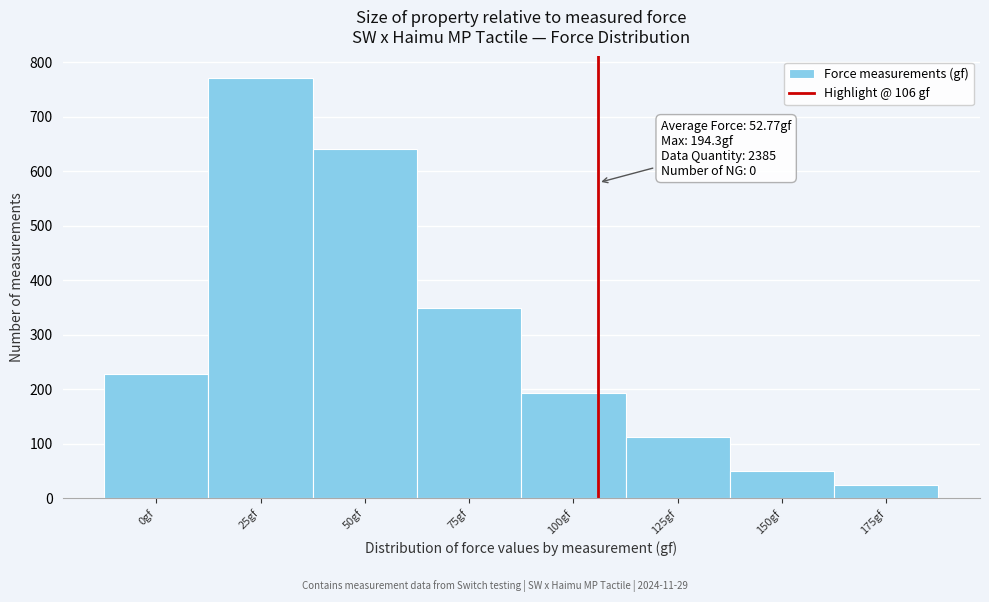

Over which range of the x-axis is the bar tallest?

12.5 to 37.5